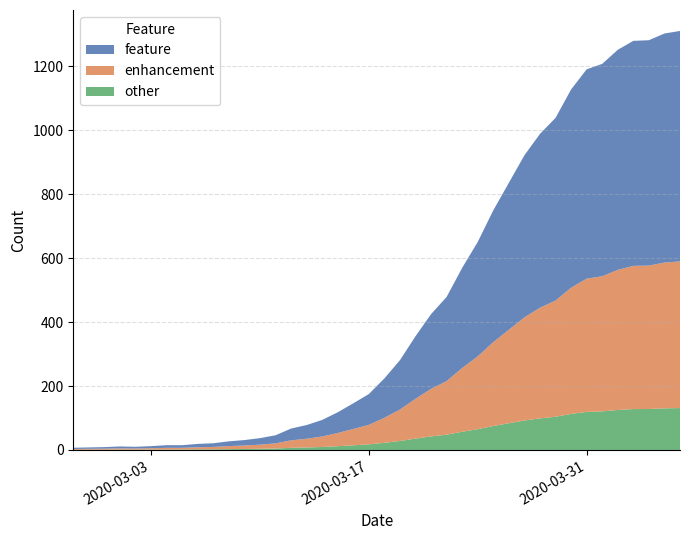

Reading right to left, what are all the values shown in this chart?

2020-04-06=1311	2020-04-05=1303	2020-04-04=1282	2020-04-03=1280	2020-04-02=1252	2020-04-01=1208	2020-03-31=1191	2020-03-30=1128	2020-03-29=1039	2020-03-28=989	2020-03-27=922	2020-03-26=836	2020-03-25=750	2020-03-24=651	2020-03-23=570	2020-03-22=479	2020-03-21=425	2020-03-20=356	2020-03-19=281	2020-03-18=224	2020-03-17=175	2020-03-16=146	2020-03-15=118	2020-03-14=94	2020-03-13=78	2020-03-12=67	2020-03-11=46	2020-03-10=37	2020-03-09=31	2020-03-08=27	2020-03-07=21	2020-03-06=19	2020-03-05=15	2020-03-04=15	2020-03-03=12	2020-03-02=10	2020-03-01=11	2020-02-29=9	2020-02-28=8	2020-02-27=7